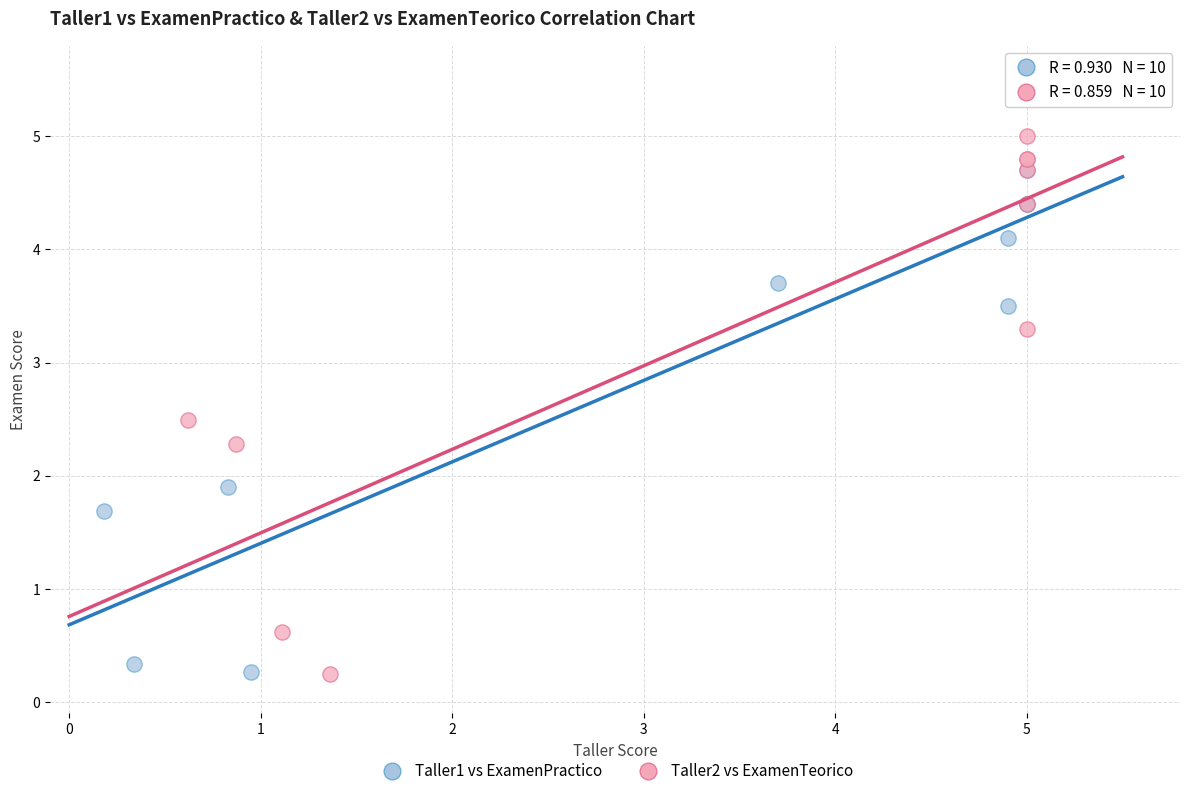

Which series reaches the maximum Y coordinate?

Taller2 vs ExamenTeorico